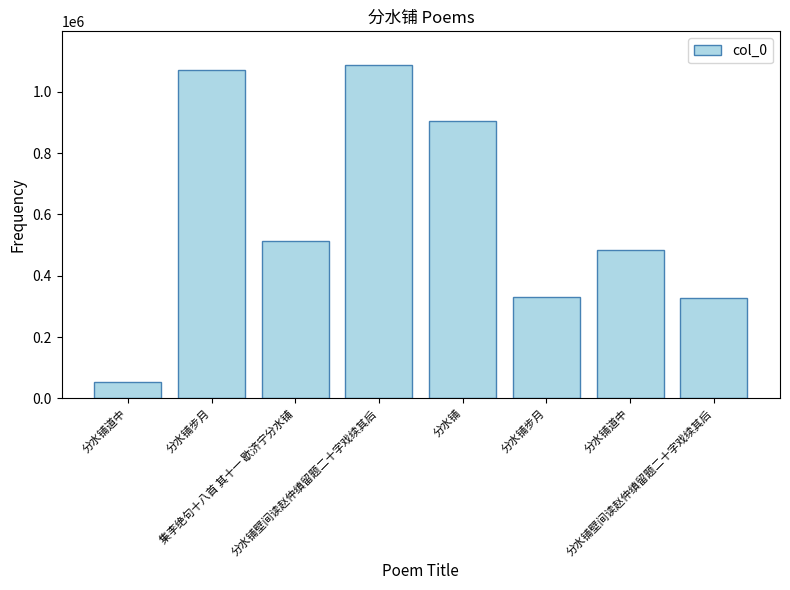

Between 分水铺步月 and 分水铺道中, which is larger?

分水铺步月